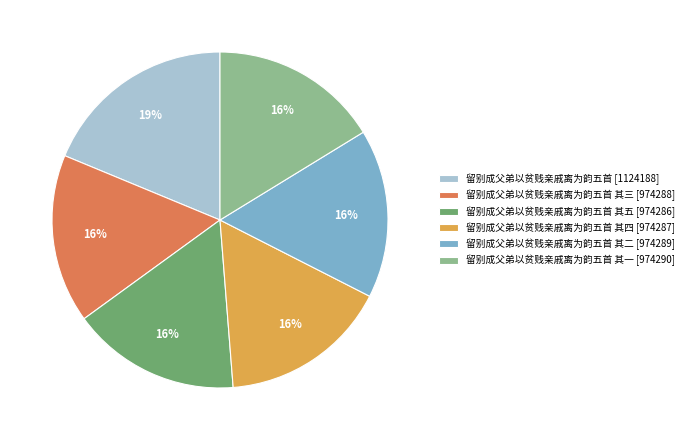

To the nearest percent, what percentage of the pie is 留别成父弟以贫贱亲戚离为韵五首 其二 [974289]?

16%